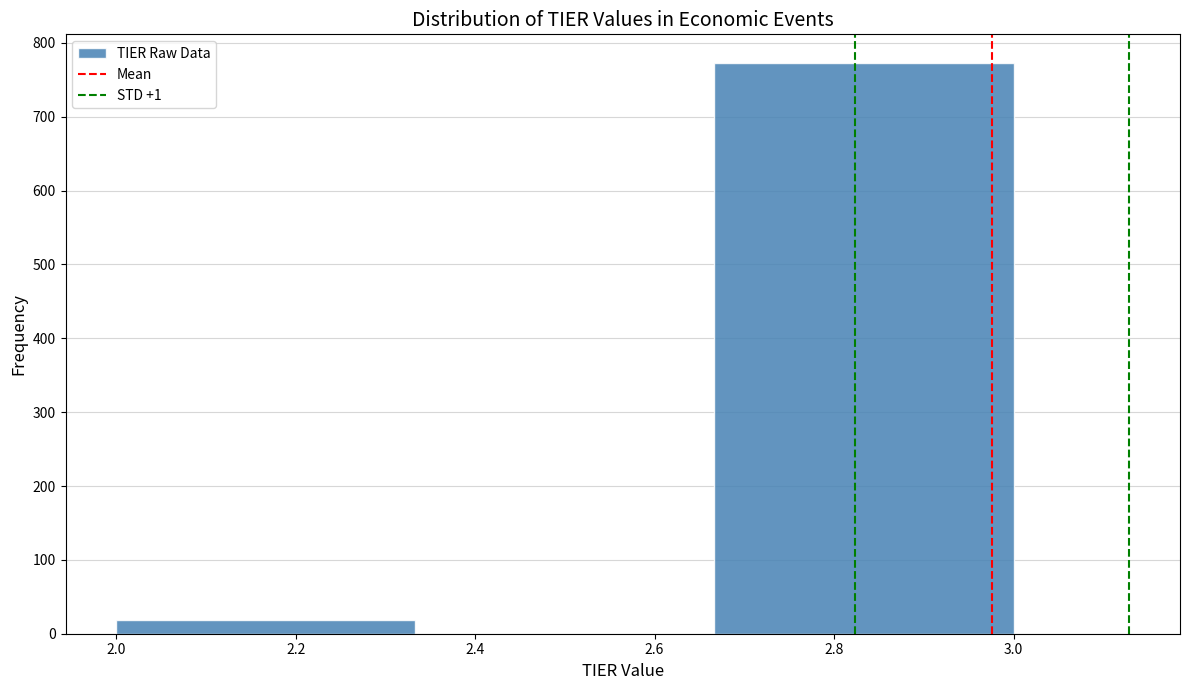

Reading left to right, transcribe this chart: for each bar, give the range it covers on the x-axis and its height. Neither the bar edges nor the heights are printed on the chart, so give them approximately, as read against the axes.

2.00 to 2.34: 20
2.34 to 2.66: 0
2.66 to 3.00: 770